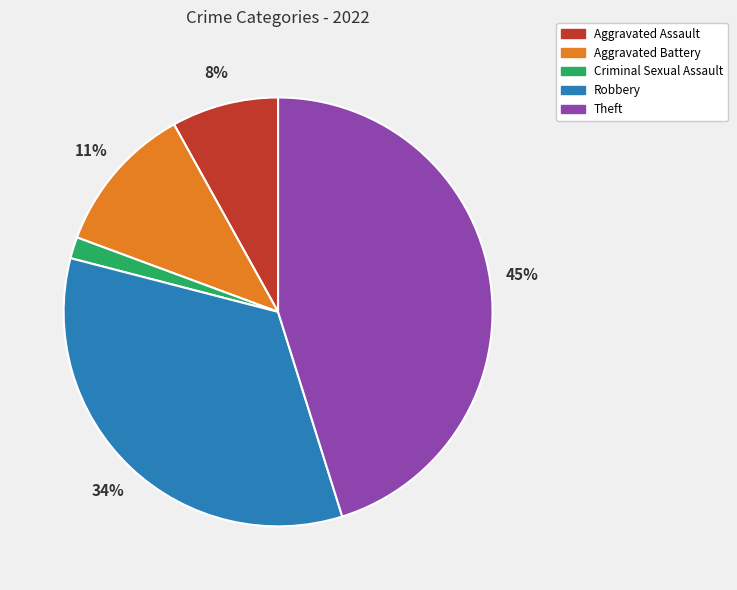

To the nearest percent, what percentage of the pie is Aggravated Assault?

8%